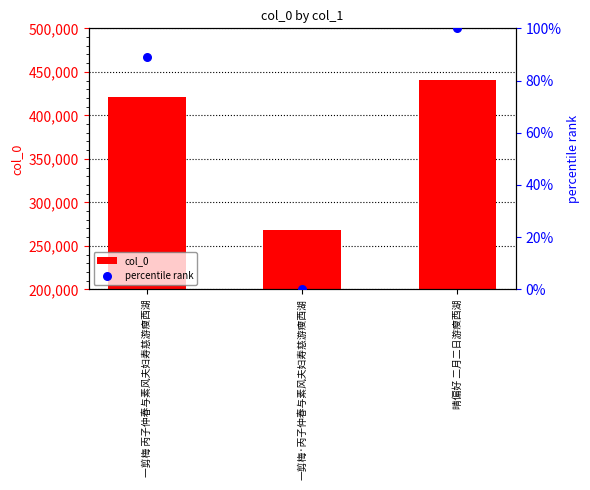

Which series reaches the minimum Y coordinate?

percentile rank